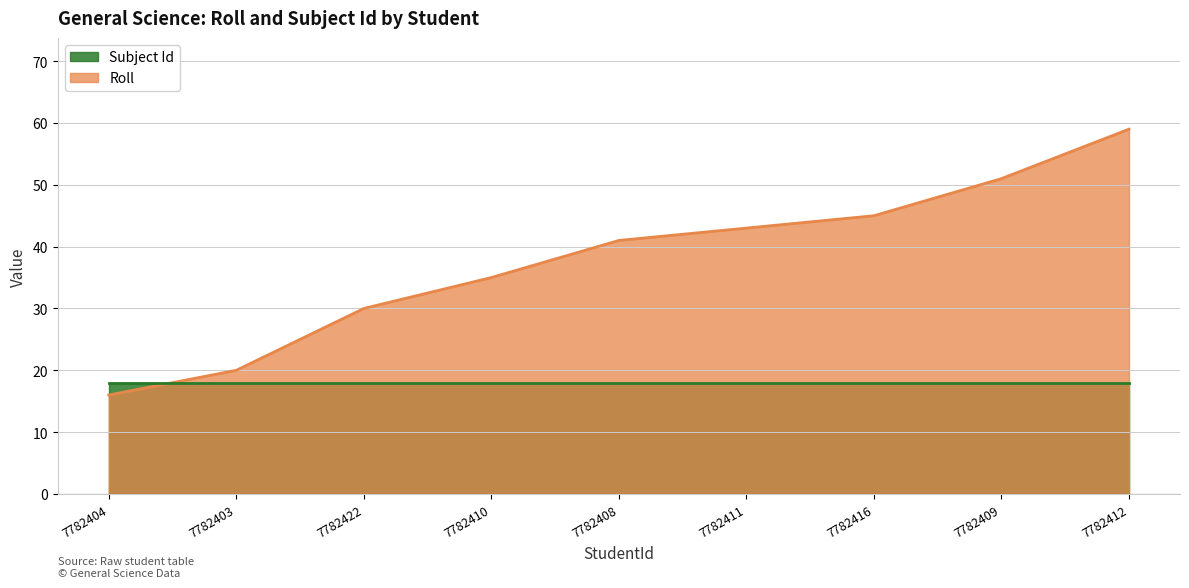

At which category does the chart reach its minimum across all series?

7782404